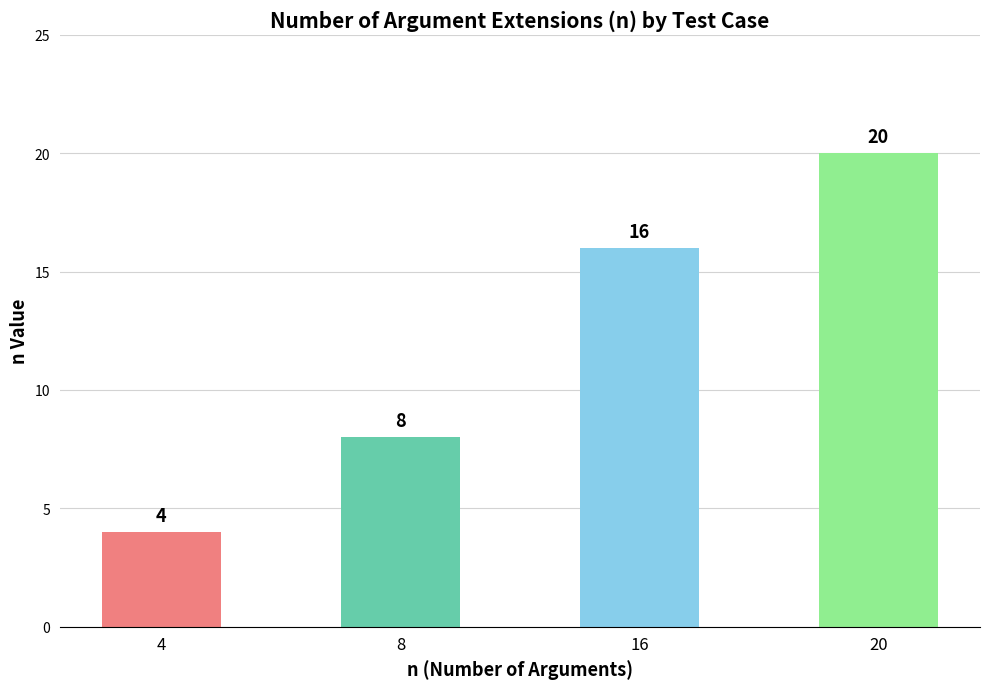

What is the change in value from 4 to 16?

+12